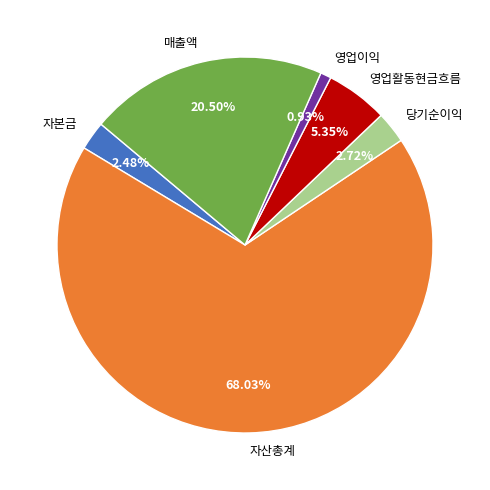

What is the total percentage of 영업이익 and 매출액?

21.4%